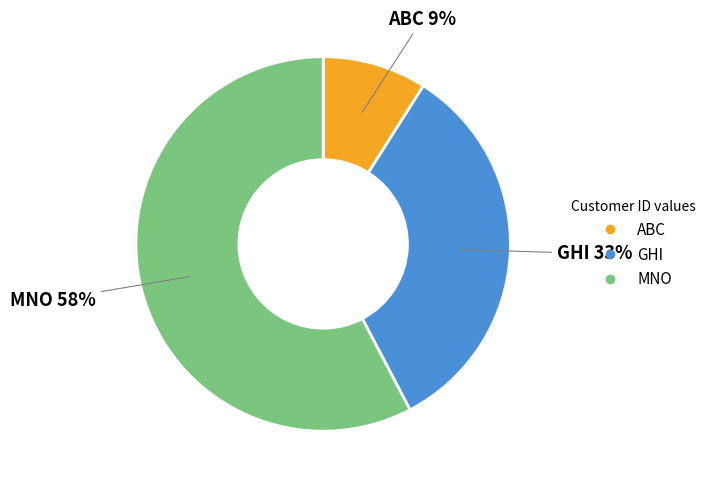

Count the number of slices in the pie.

3